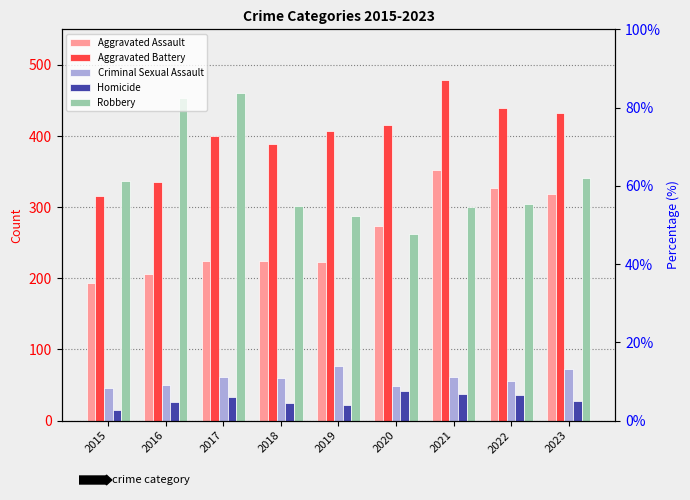

True or false: Homicide has a value of 41 at 2020.

True